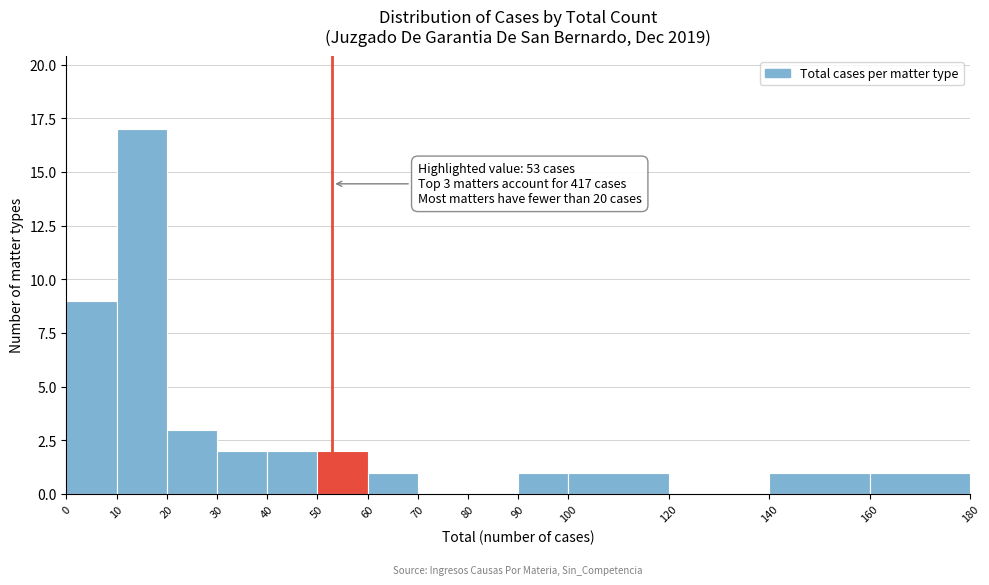

Which range on the x-axis has the tallest bar?

10 to 20